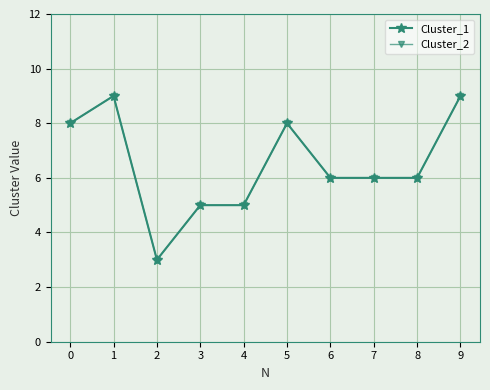

True or false: Cluster_1 and Cluster_2 cross at least once.

False